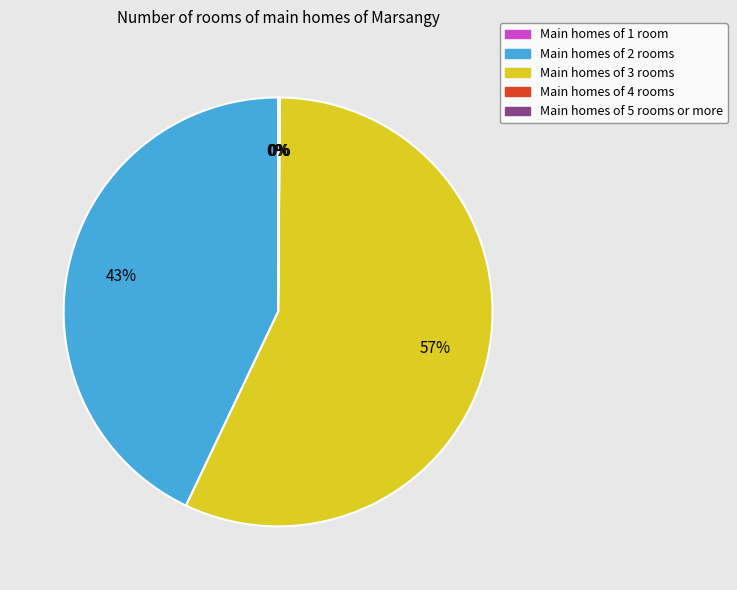

Is it true that Main homes of 2 rooms is 43% of the pie?

True